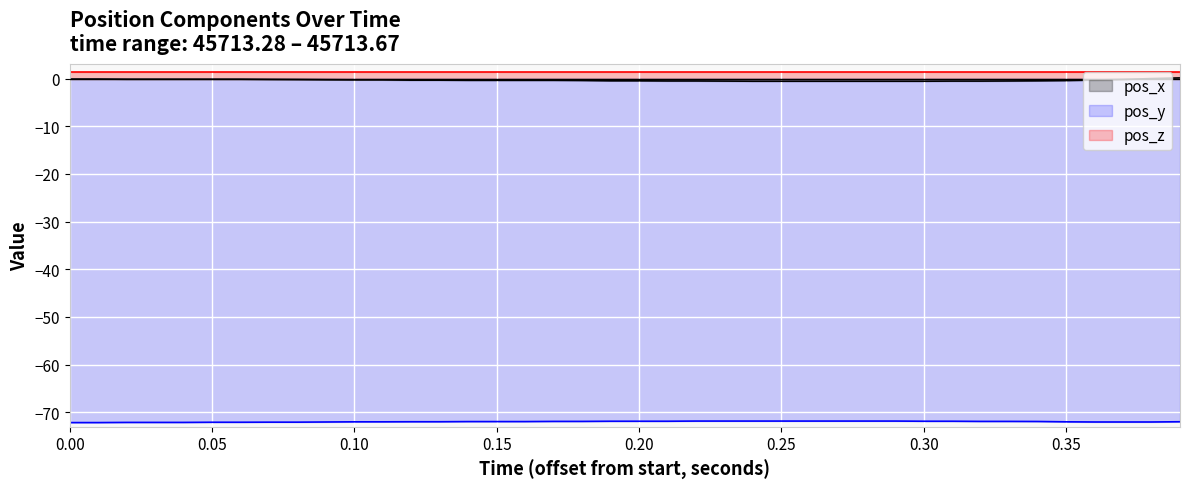

True or false: pos_y and pos_z intersect in this chart.

False